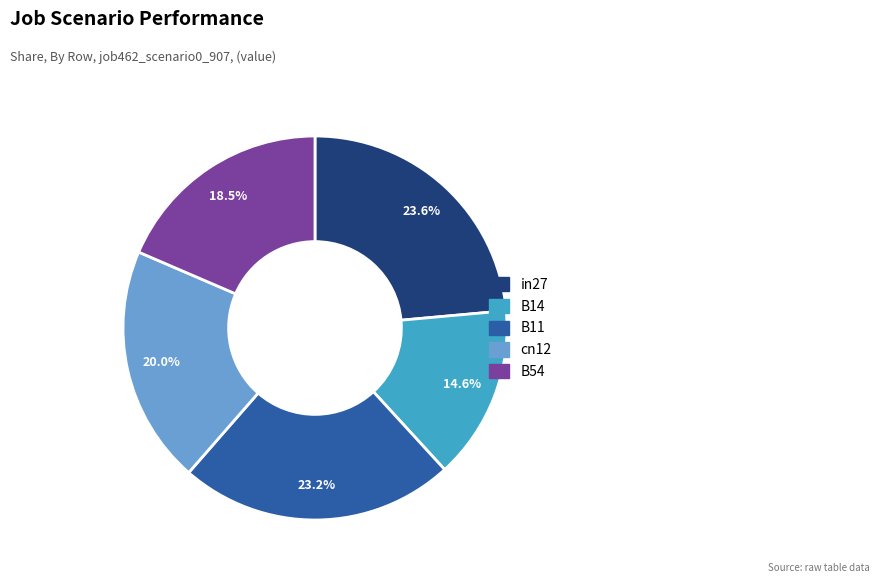

Does cn12 account for over 50% of the chart?

No